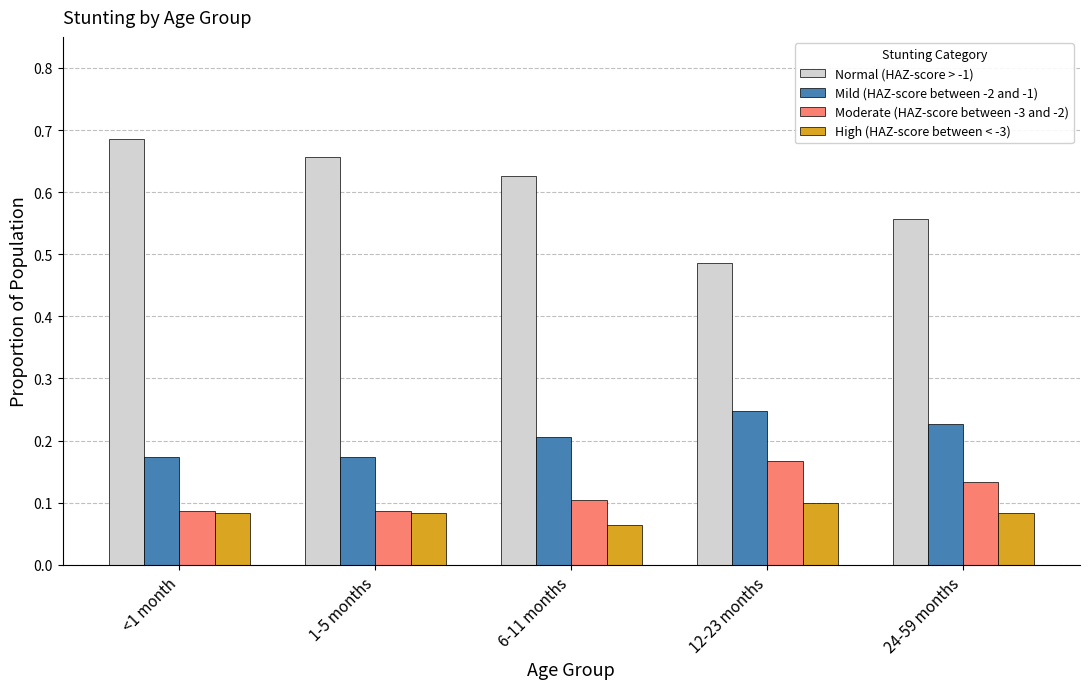

What position from the left is <1 month?

1